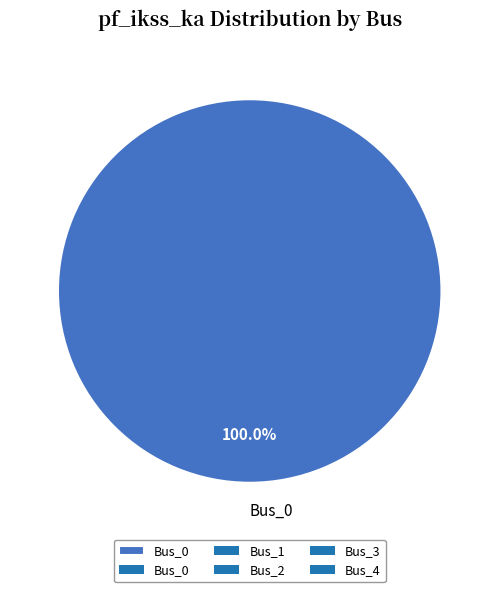

Rank the categories by value from highest to lowest.

Bus_0